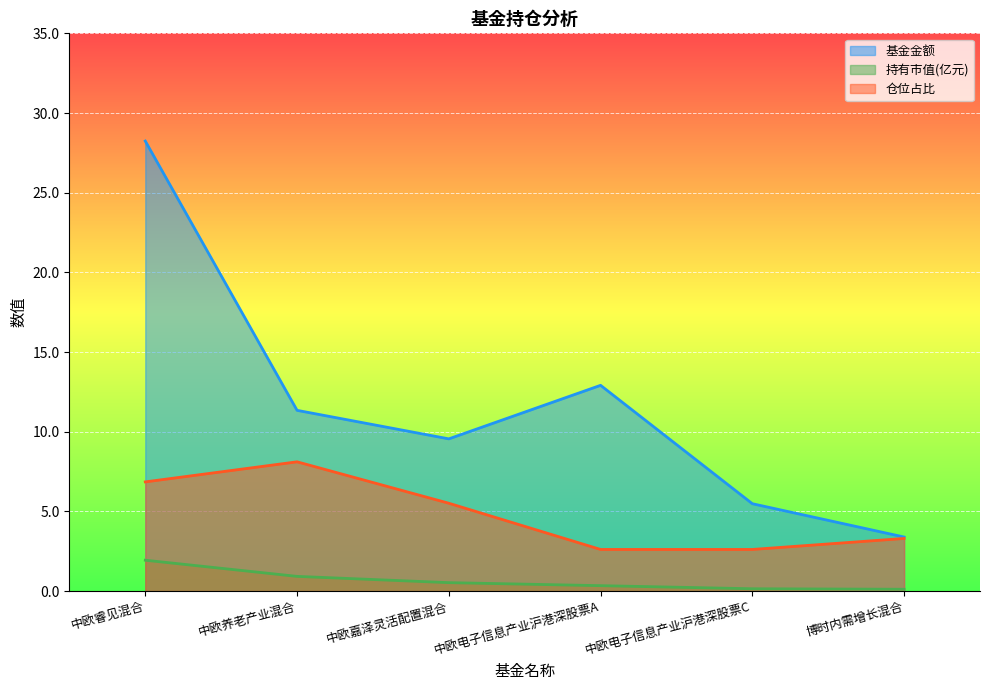

Where does the 基金金额 series first go above 11?

中欧睿见混合